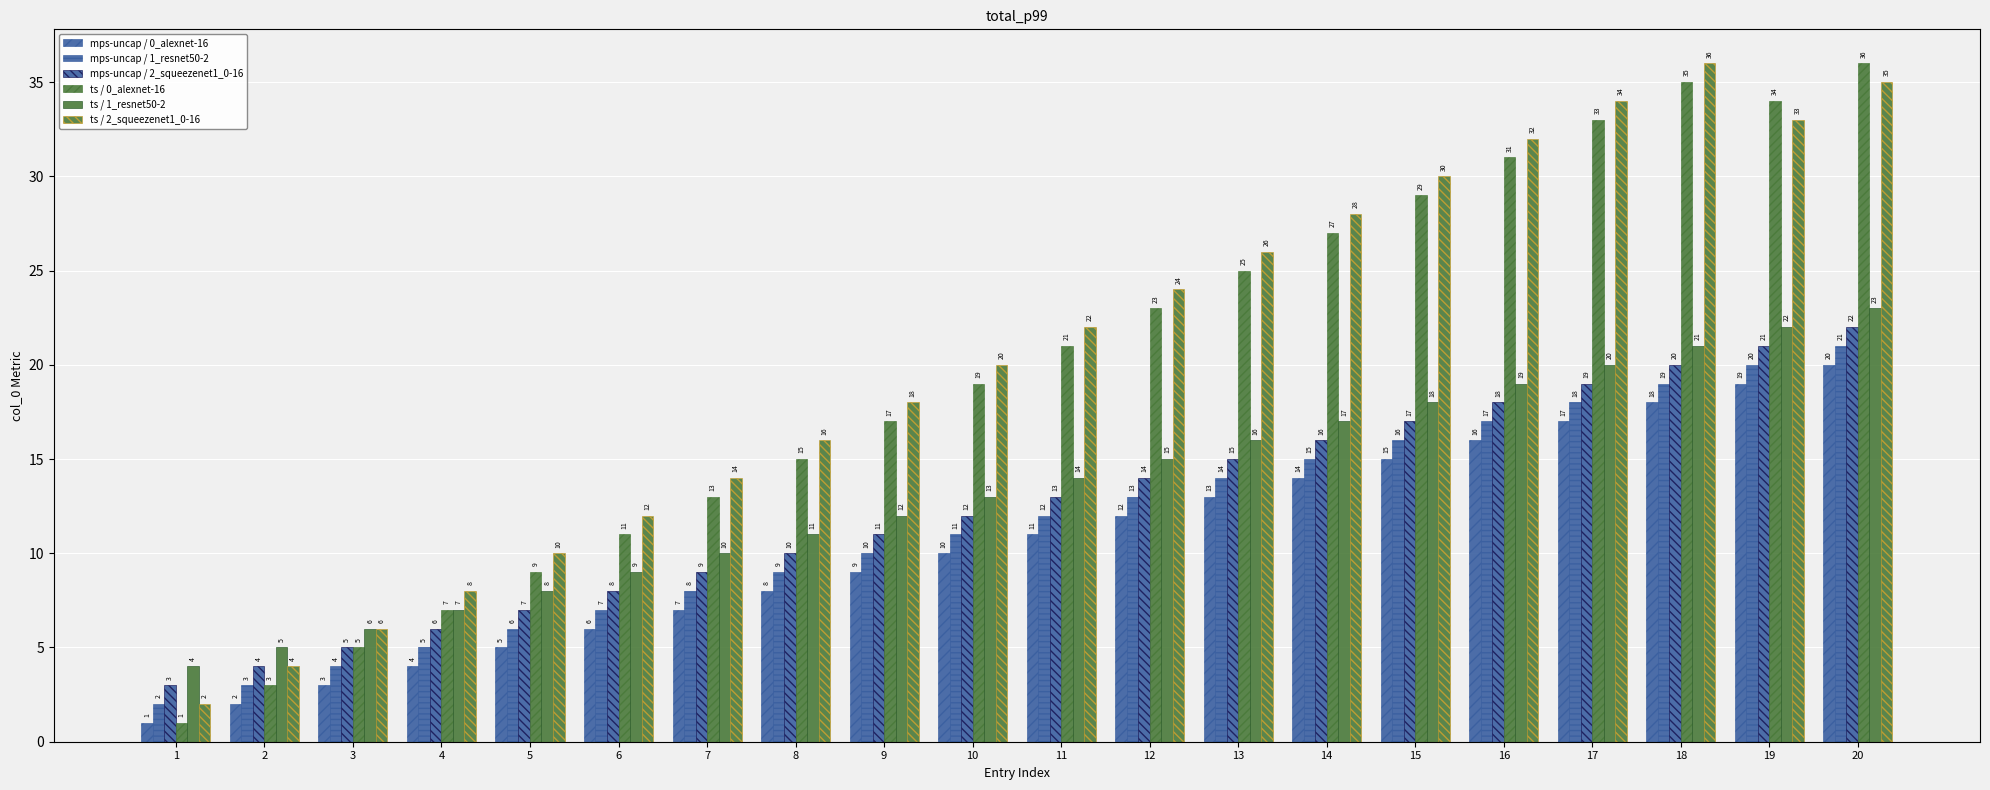

Reading left to right, what are all the values shown in this chart?

mps-uncap / 0_alexnet-16: 1	2	3	4	5	6	7	8	9	10	11	12	13	14	15	16	17	18	19	20
mps-uncap / 1_resnet50-2: 2	3	4	5	6	7	8	9	10	11	12	13	14	15	16	17	18	19	20	21
mps-uncap / 2_squeezenet1_0-16: 3	4	5	6	7	8	9	10	11	12	13	14	15	16	17	18	19	20	21	22
ts / 0_alexnet-16: 1	3	5	7	9	11	13	15	17	19	21	23	25	27	29	31	33	35	34	36
ts / 1_resnet50-2: 4	5	6	7	8	9	10	11	12	13	14	15	16	17	18	19	20	21	22	23
ts / 2_squeezenet1_0-16: 2	4	6	8	10	12	14	16	18	20	22	24	26	28	30	32	34	36	33	35